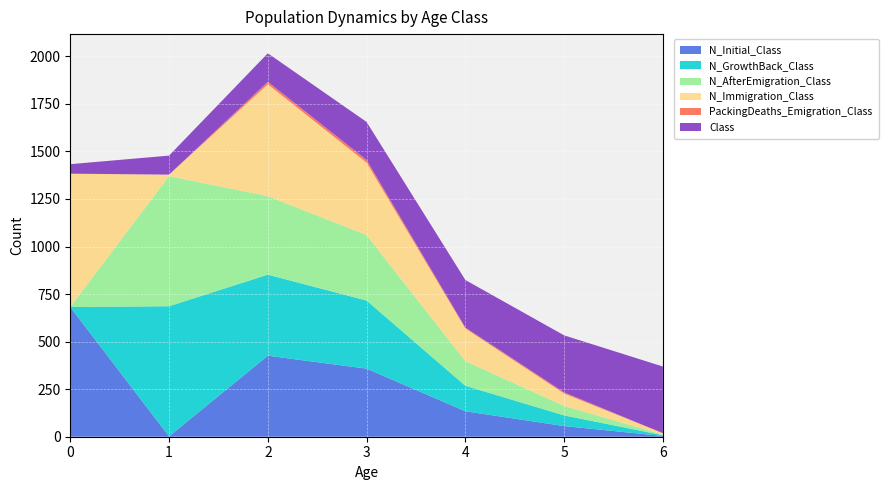

Reading left to right, list all the values displayed in this chart.

Class: 0=50	1=100	2=150	3=200	4=250	5=300	6=350
N_Initial_Class: 0=682	1=2	2=426	3=358	4=134	5=56	6=4
N_GrowthBack_Class: 0=0	1=684	2=426	3=358	4=134	5=56	6=4
N_AfterEmigration_Class: 0=0	1=684	2=413	3=344	4=129	5=50	6=3
N_Immigration_Class: 0=701	1=8	2=588	3=381	4=172	5=65	6=7
PackingDeaths_Emigration_Class: 0=0	1=0	2=13	3=14	4=5	5=6	6=1